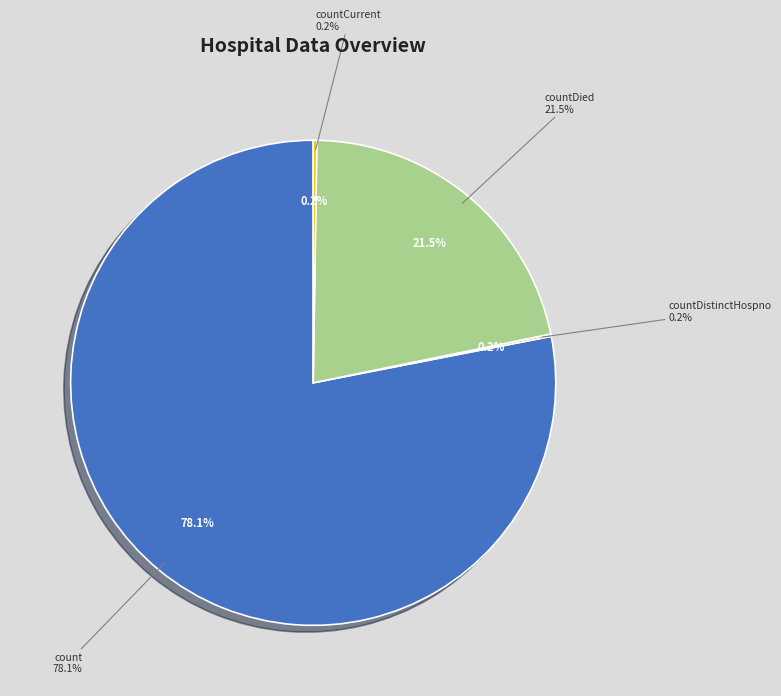

Count the number of slices in the pie.

5